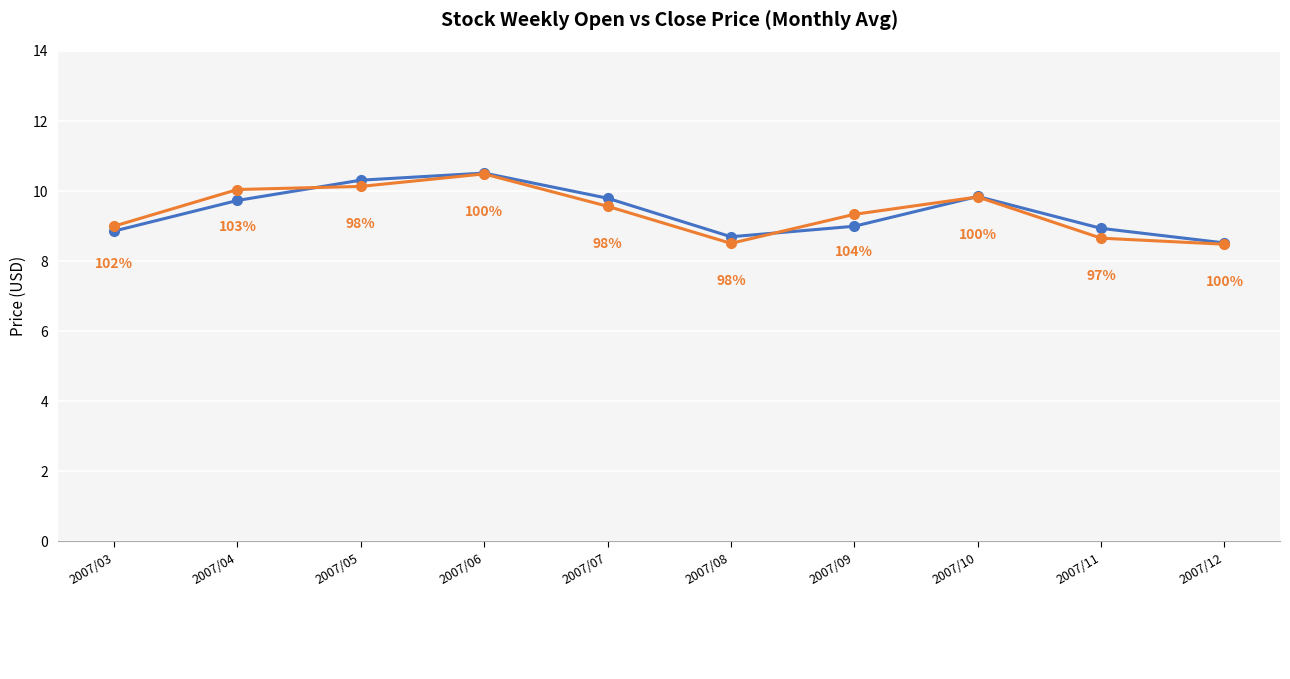

At which category is the sum across all series the highest?

2007/06